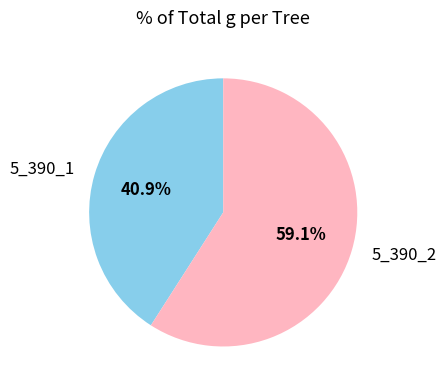

Which has a higher value, 5_390_1 or 5_390_2?

5_390_2